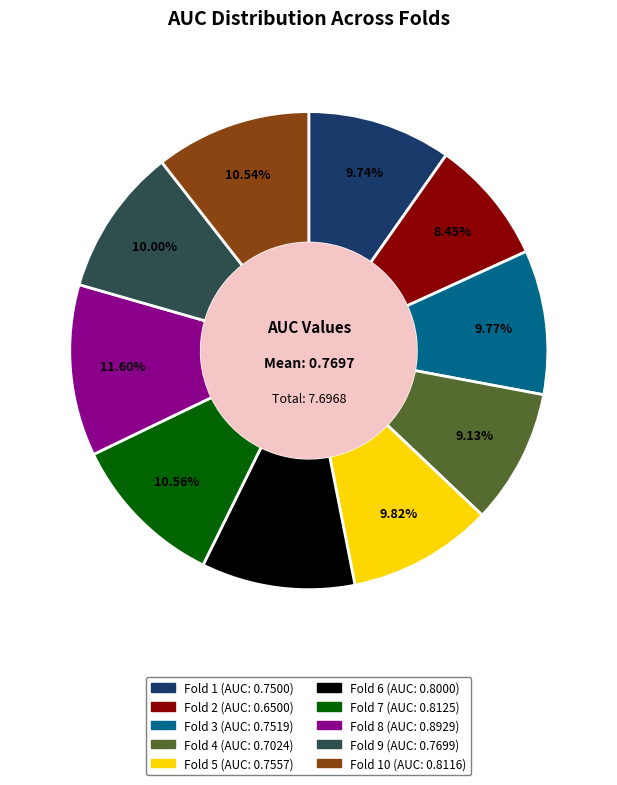

Is there any slice that represents more than half of the pie?

No